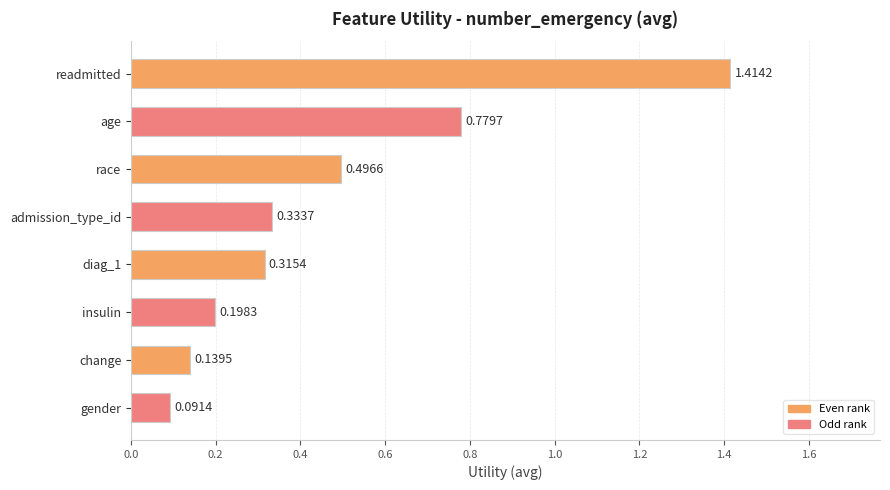

Where is the data nearest to the value 0?

gender